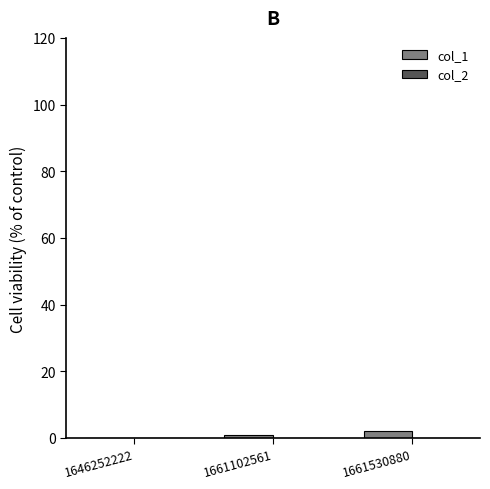

True or false: the data shows 1 at 1661102561.

True